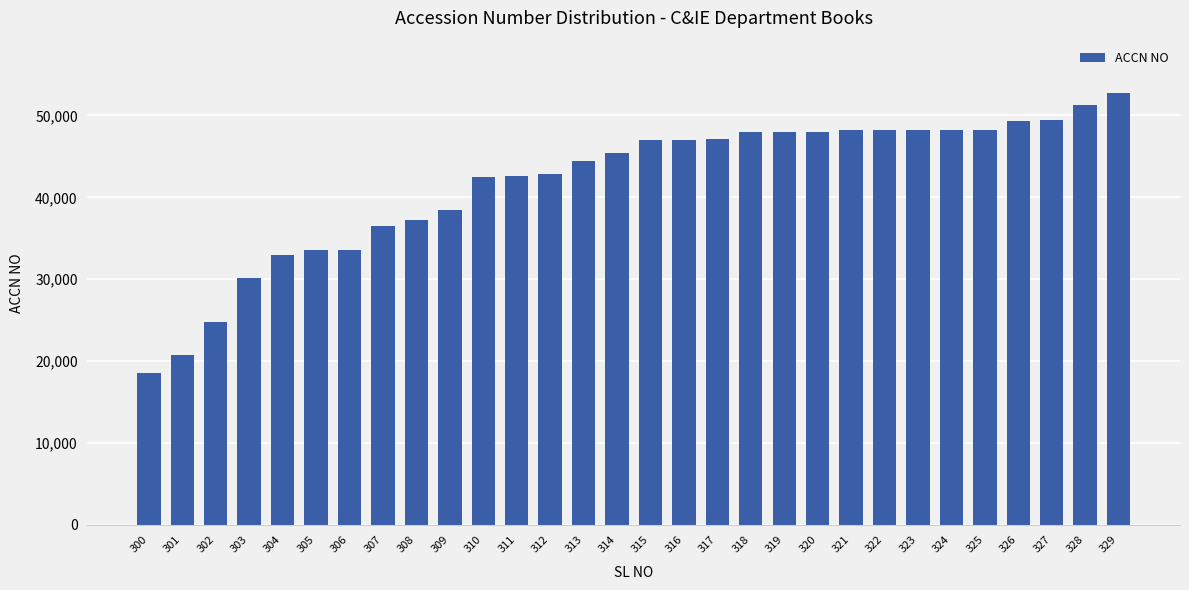

Which category has the lowest value across all series?

300